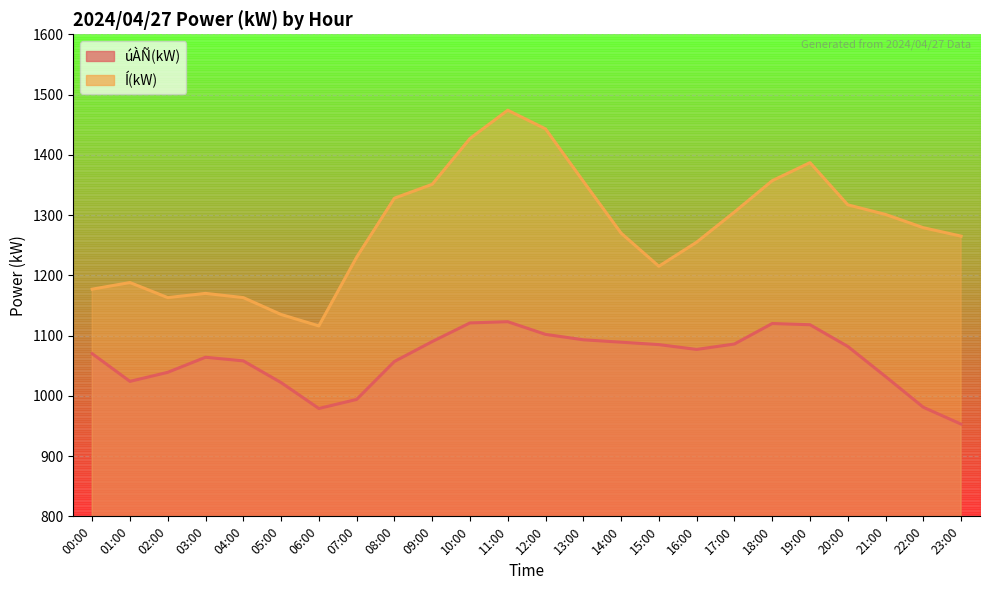

The value of Í(kW) at 11:00 is 751. True or false?

False